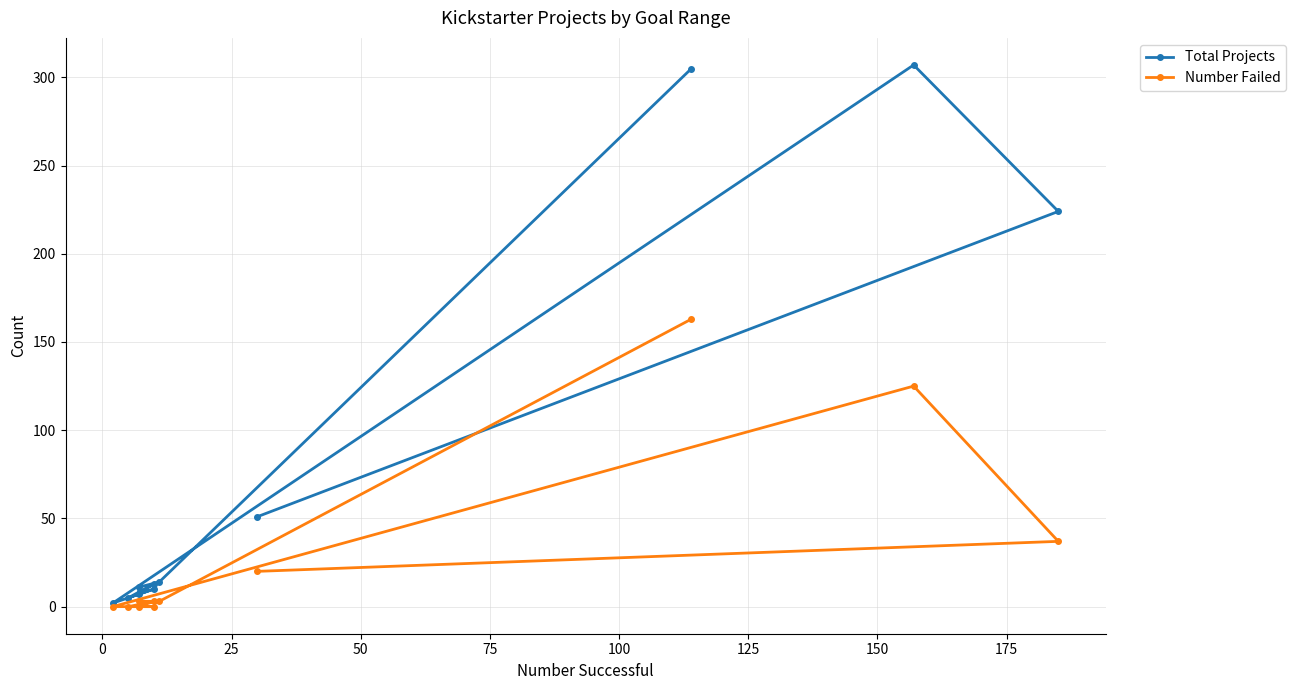

What are all the series names shown in the legend?

Total Projects, Number Failed